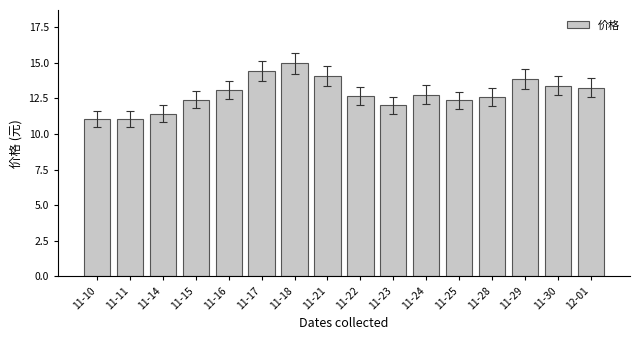

True or false: the data shows 14.4 at 11-17.

True